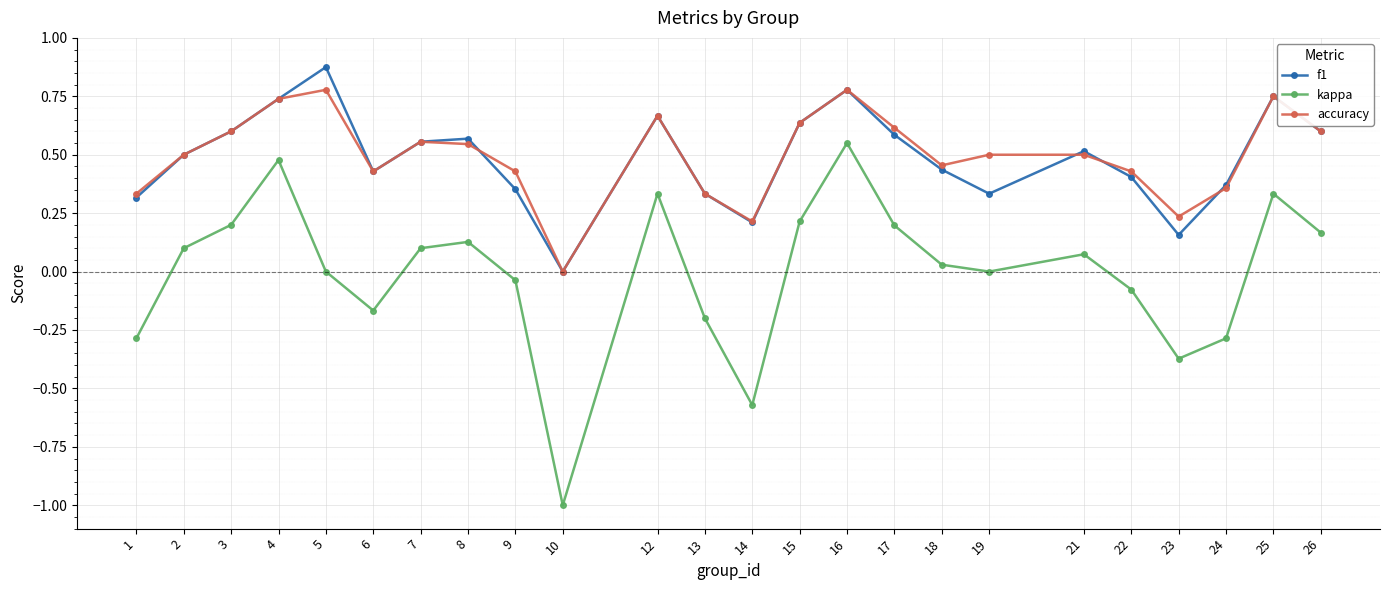

Rank the series at 9 from lowest to highest value.

kappa, f1, accuracy